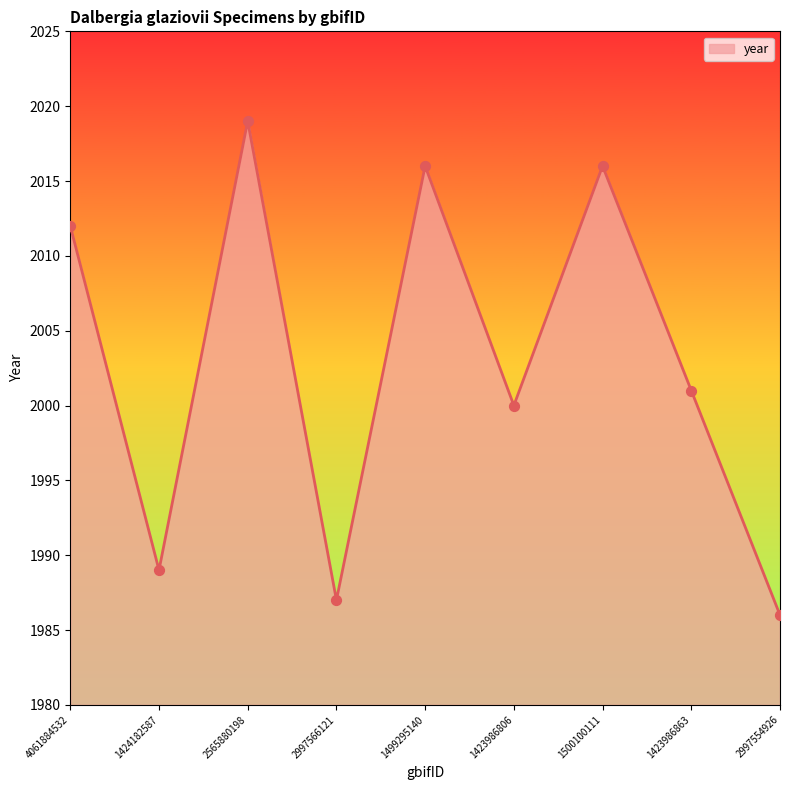

What is the change in value from 4061884532 to 1499295140?

+4